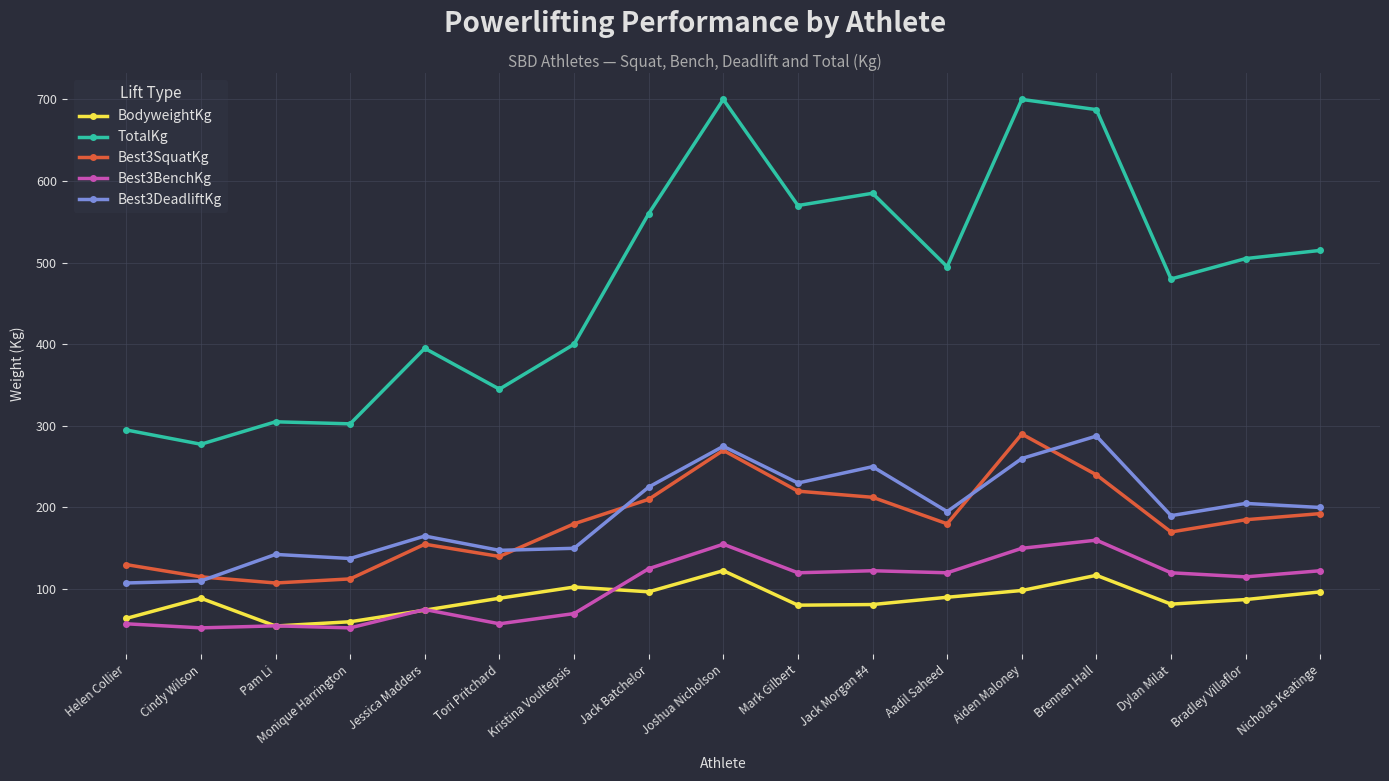

Is this an area chart (filled region under the line)?

No